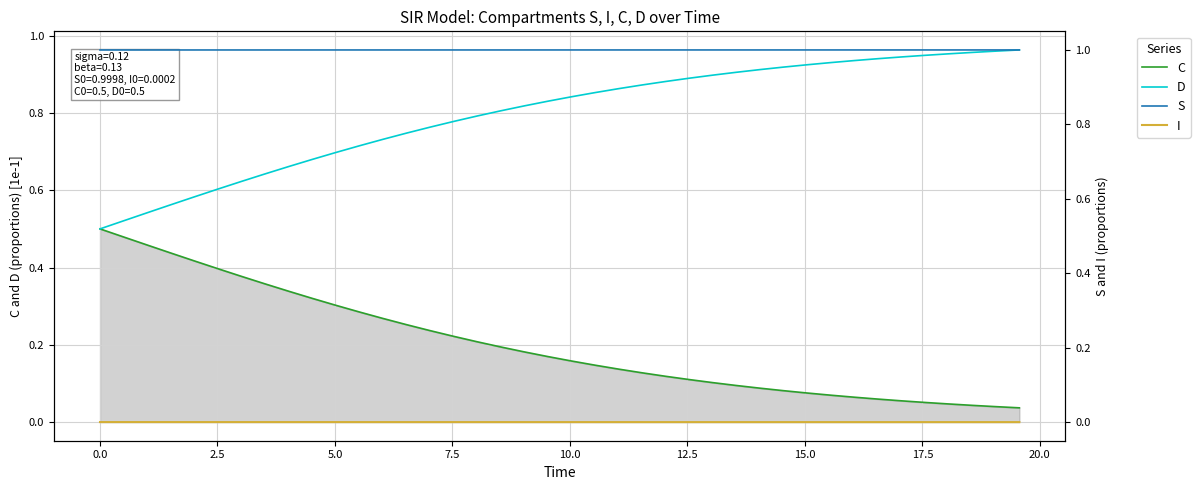

What is the value of the S point at the 25th from the left?

1.0